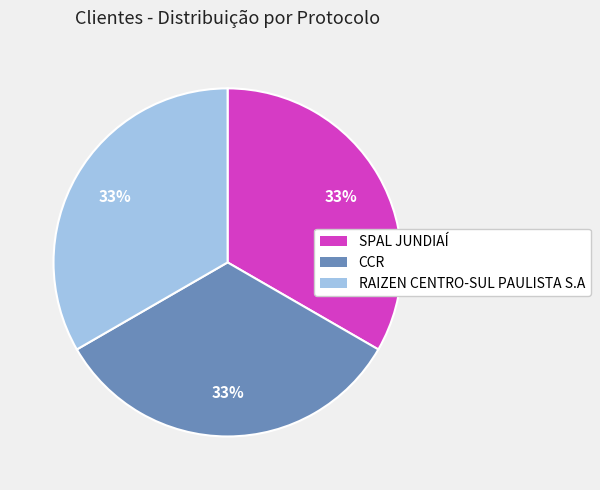

Does any single category account for the majority?

No